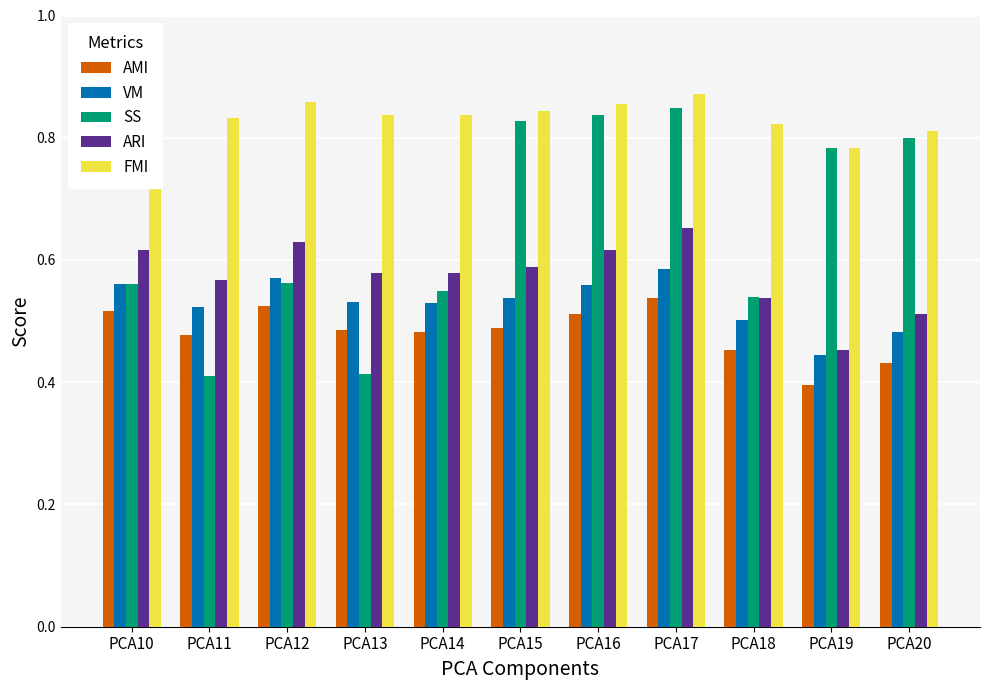

What is the sum of the FMI values at PCA12 and PCA14?

1.7